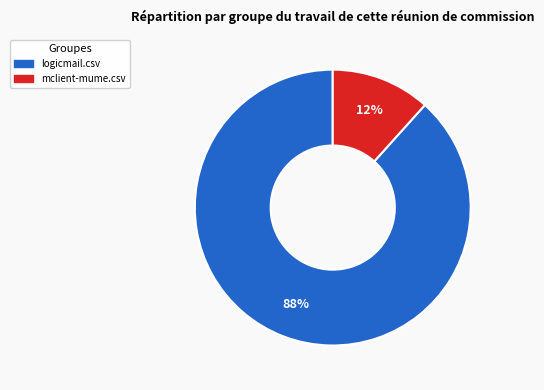

Is it true that logicmail.csv is 78% of the pie?

False